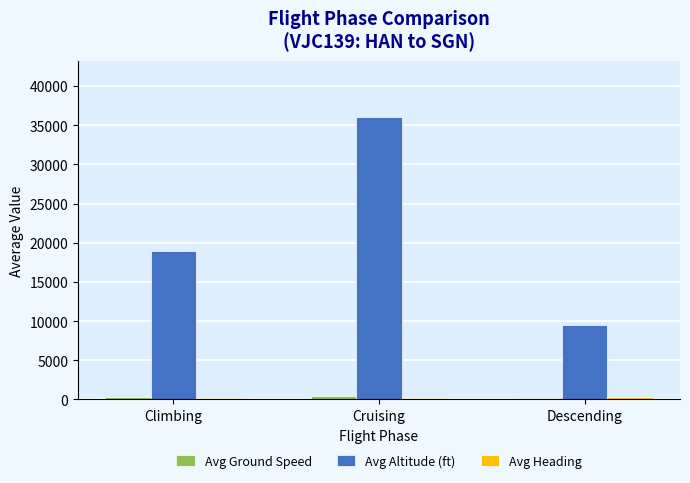

What is the spread (max minus min) of values at Descending?

9381